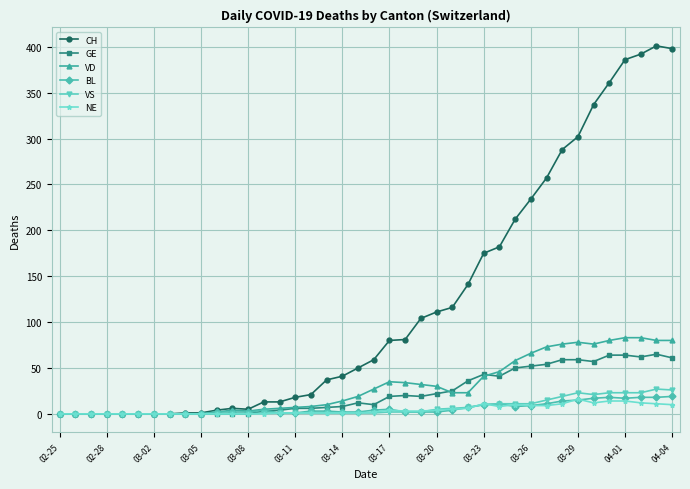

Which series has the largest total across all categories?

CH